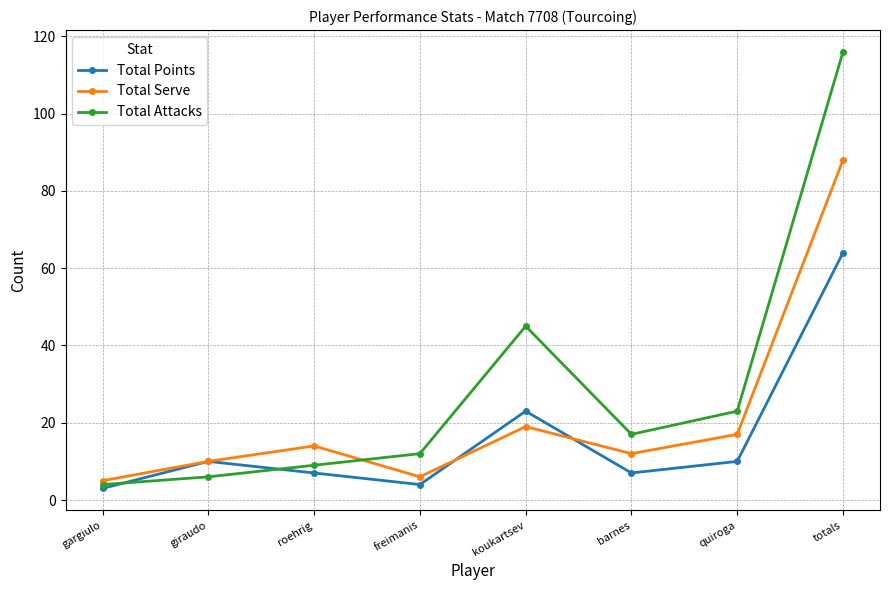

At how many categories does at least one series exceed 40?

2